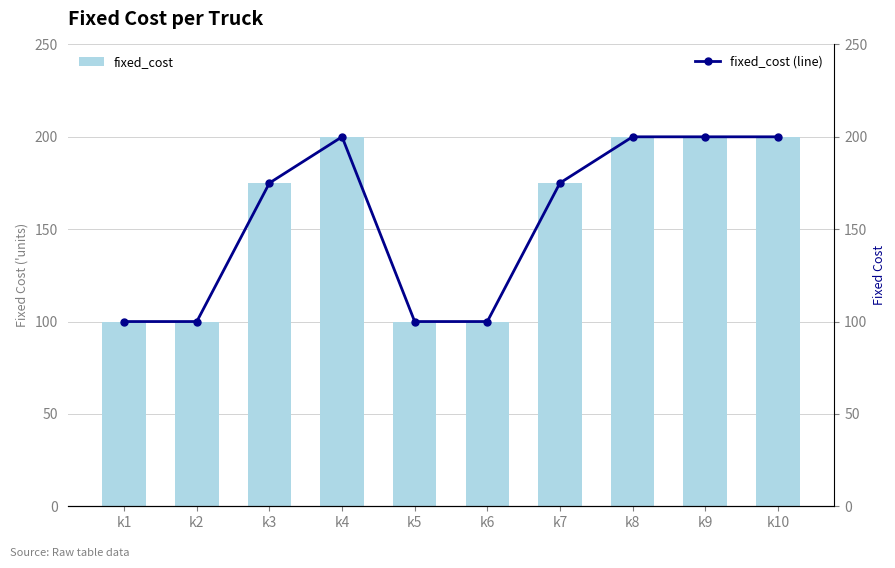

What is the sum of all fixed_cost values?

1550